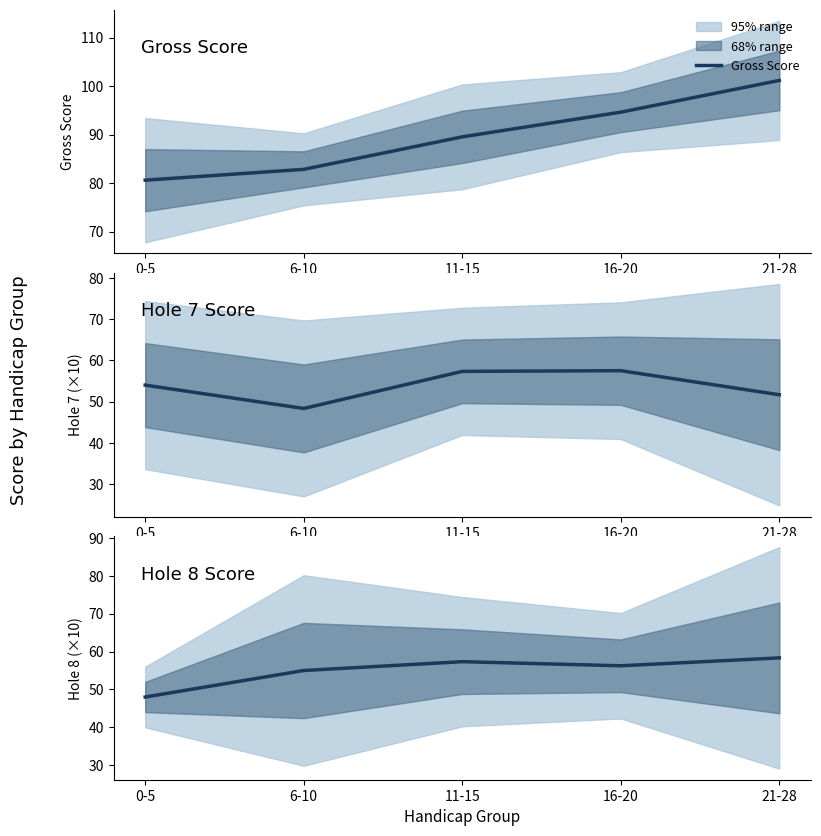

What value does the Gross Score series have at 16-20?

94.6